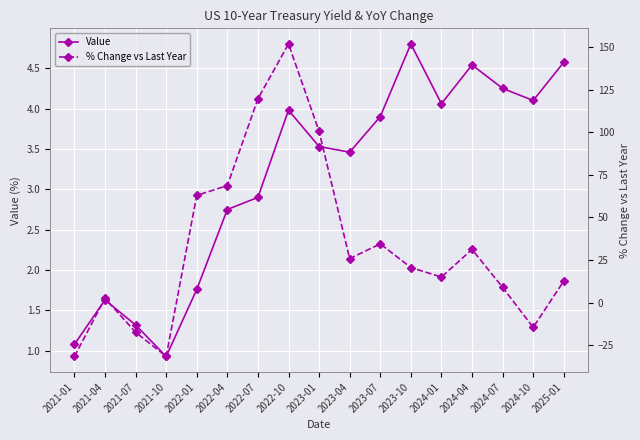

What are all the series names shown in the legend?

Value, % Change vs Last Year